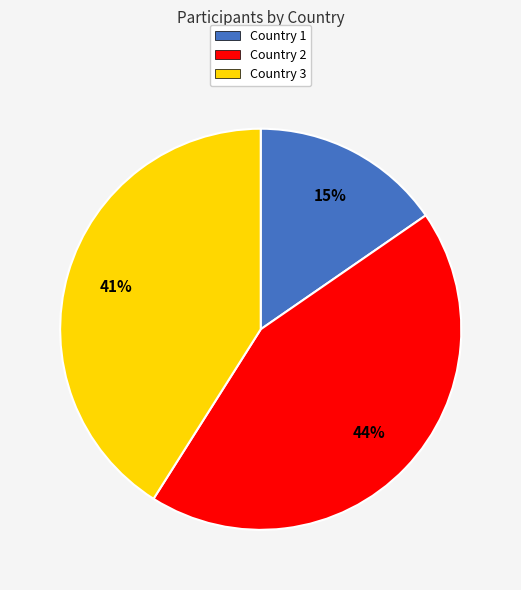

Is the sum of Country 3 and Country 2 greater than half?

Yes